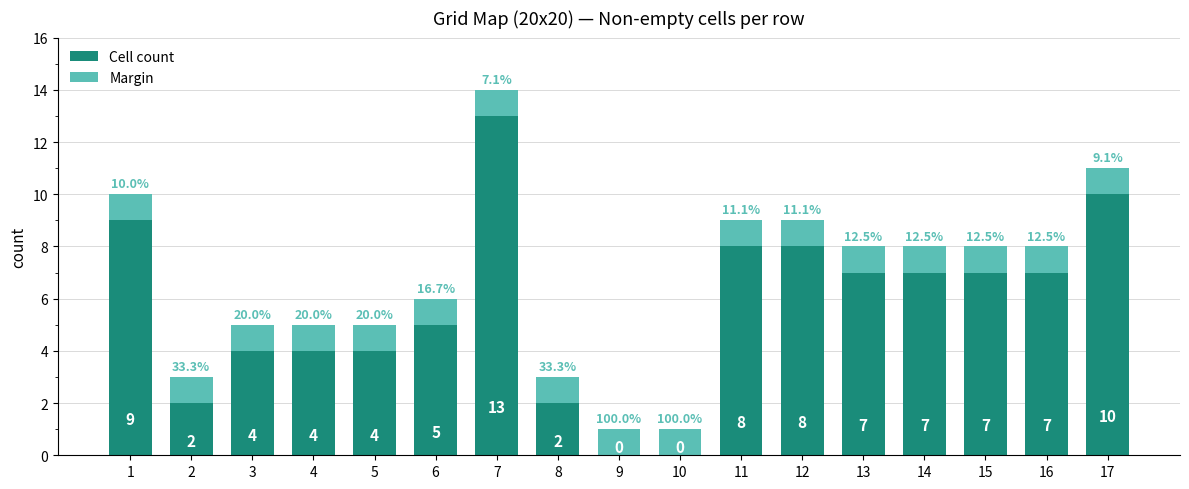

Reading left to right, list the values for the Cell count series.

1=9	2=2	3=4	4=4	5=4	6=5	7=13	8=2	9=0	10=0	11=8	12=8	13=7	14=7	15=7	16=7	17=10